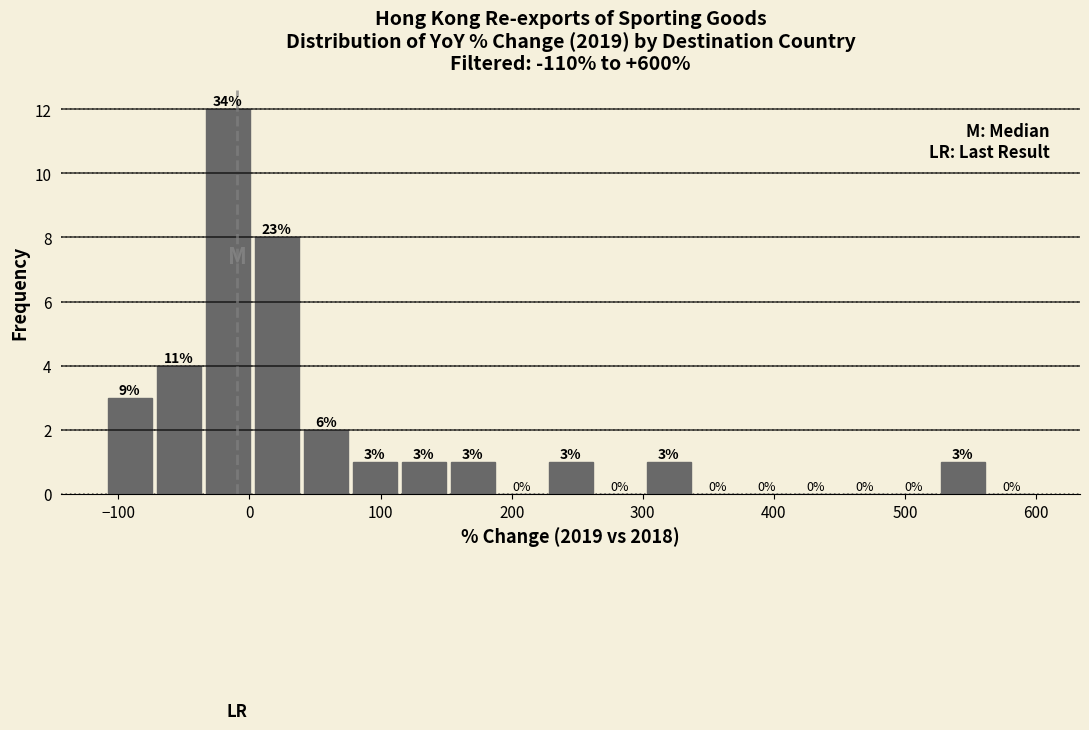

Around what value on the x-axis is the tallest bar? Give the approximate position of its centre, as read against the axis.

-20